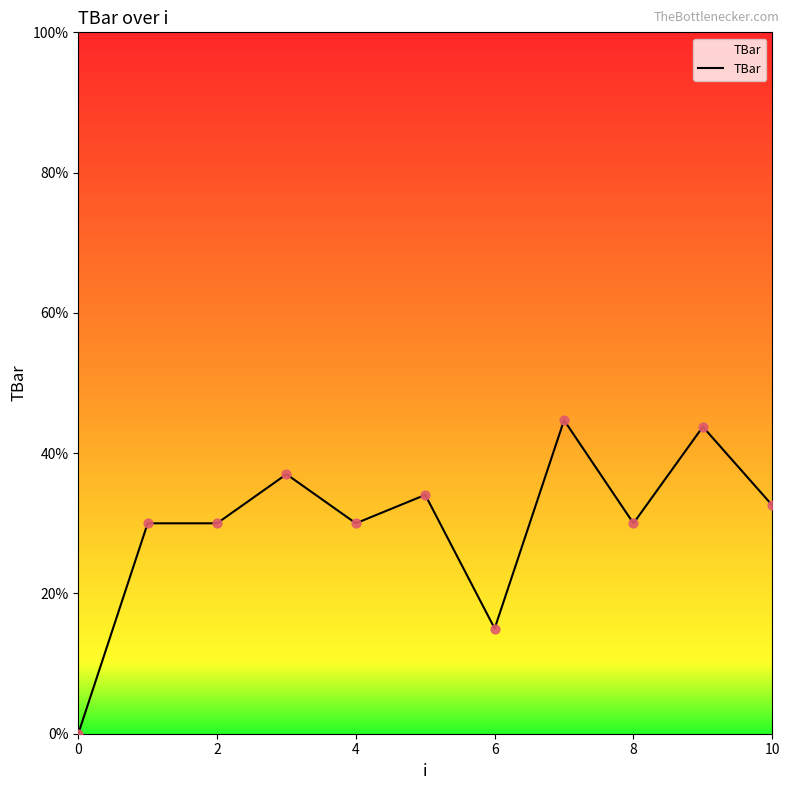

What is the difference between the maximum and minimum values?

44.7